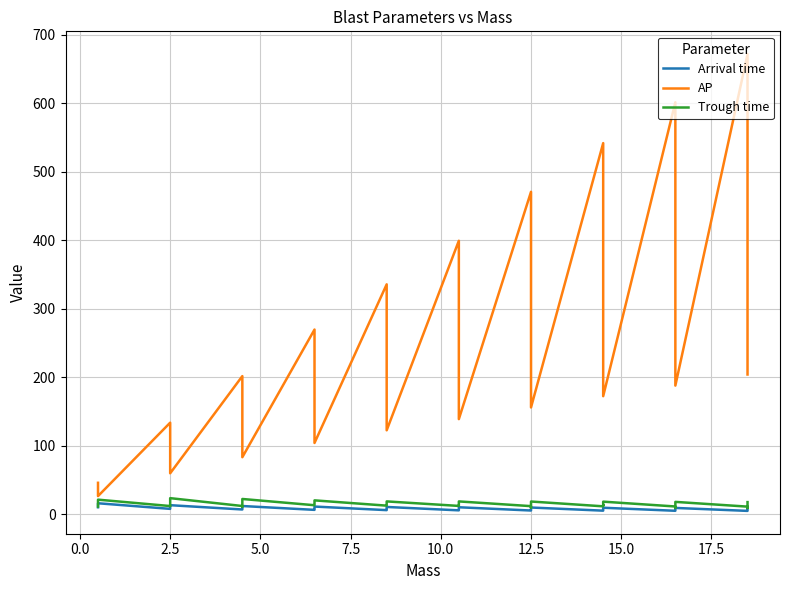

What is the highest value of the AP series?

671.7